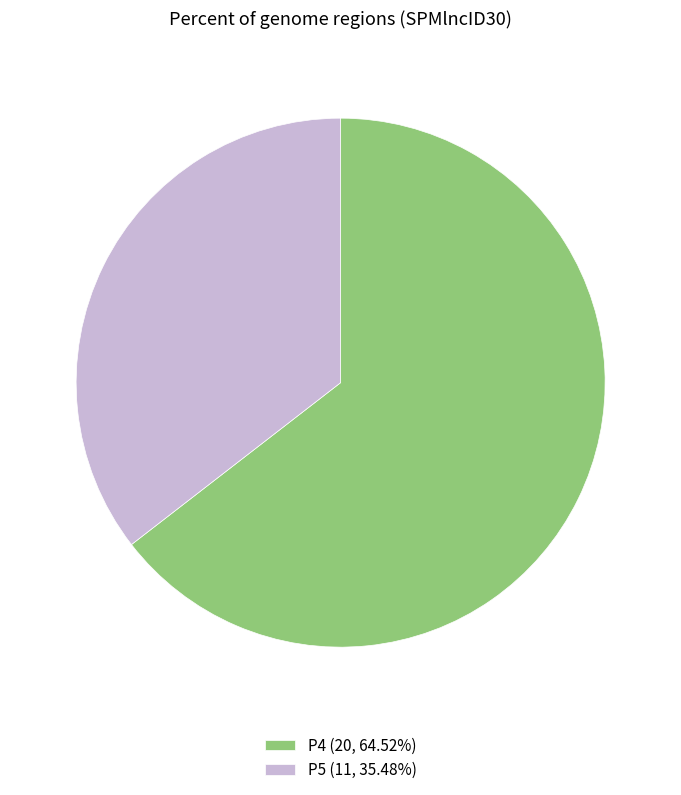

What is the largest slice in the pie chart?

P4